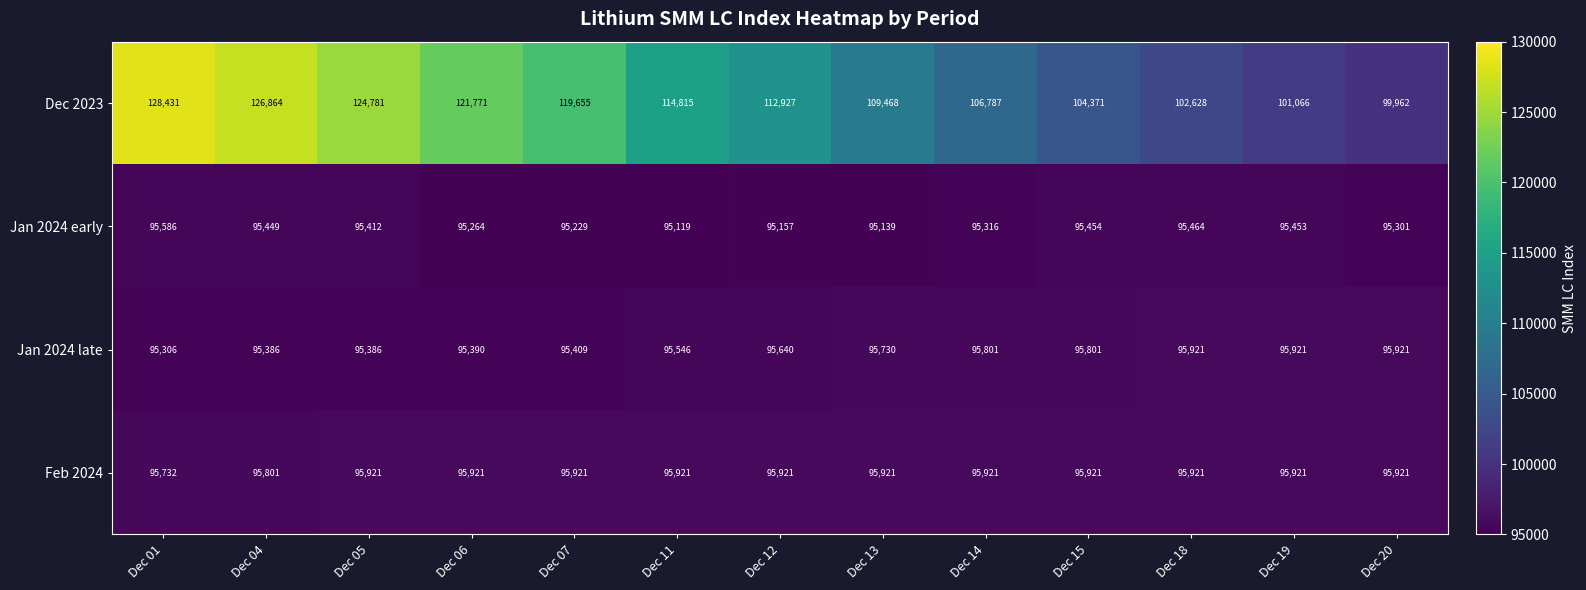

What is the total value across all series at Dec 14?

393825